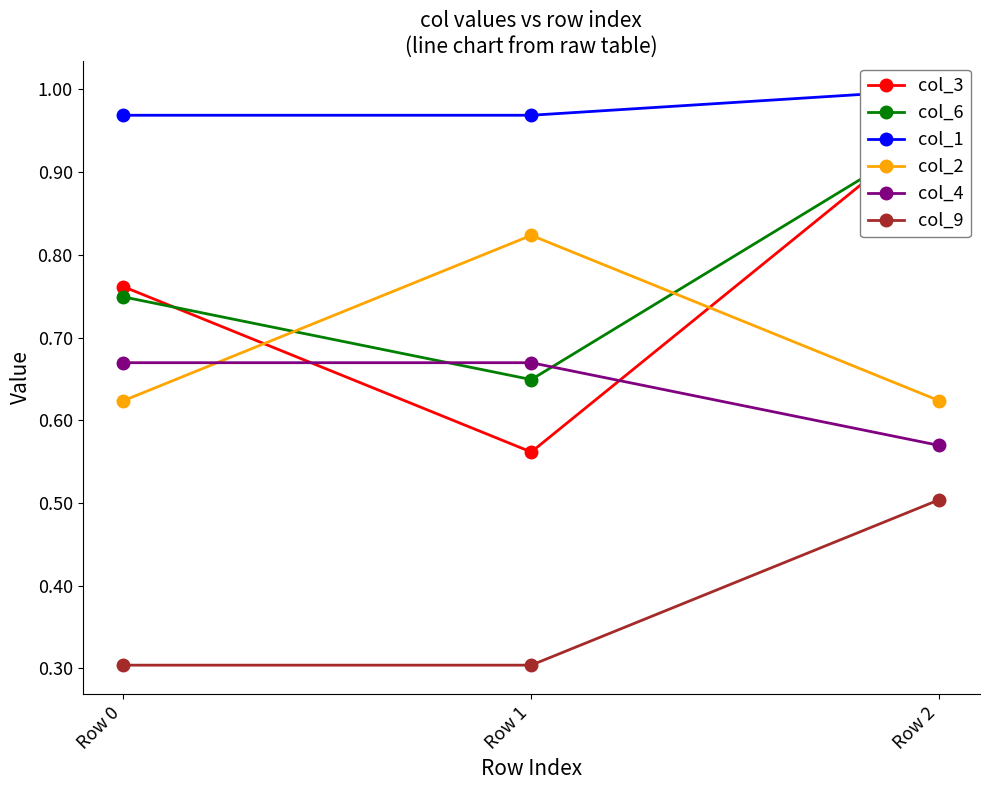

Which series has the widest spread of values?

col_3